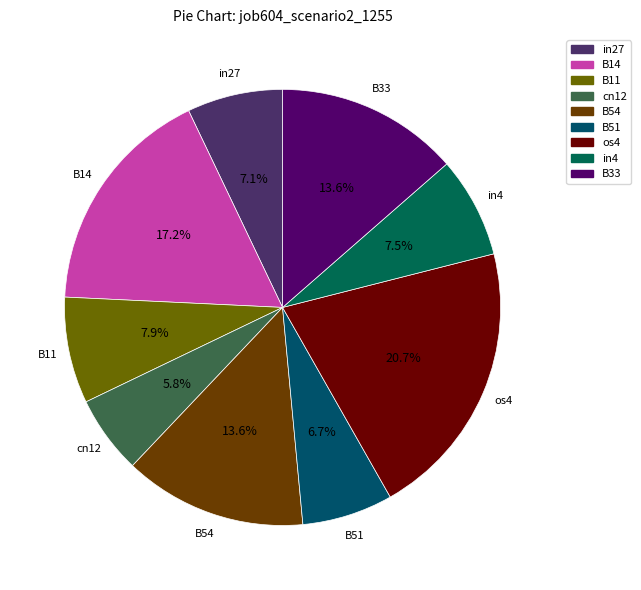

Which category has the biggest portion of the pie?

os4